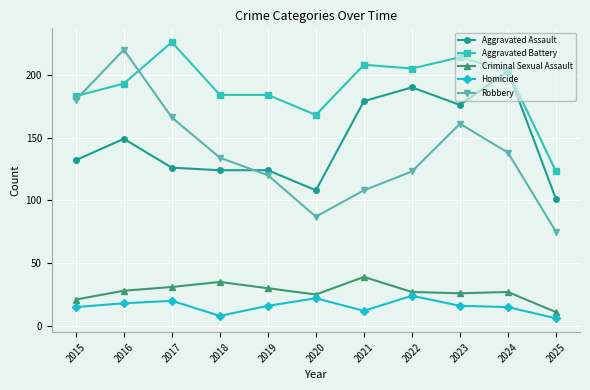

What is the maximum value shown in the chart?

226